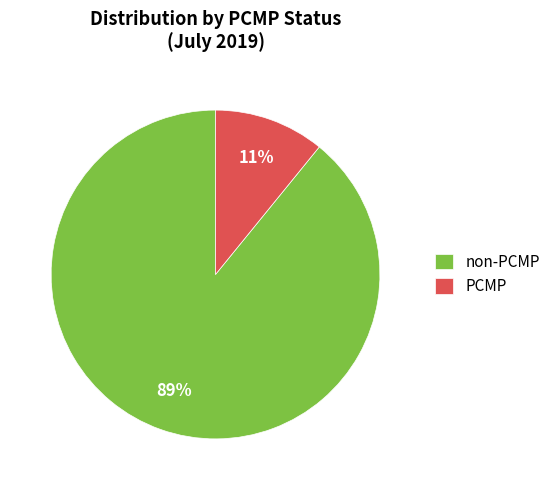

Does PCMP account for over 50% of the chart?

No